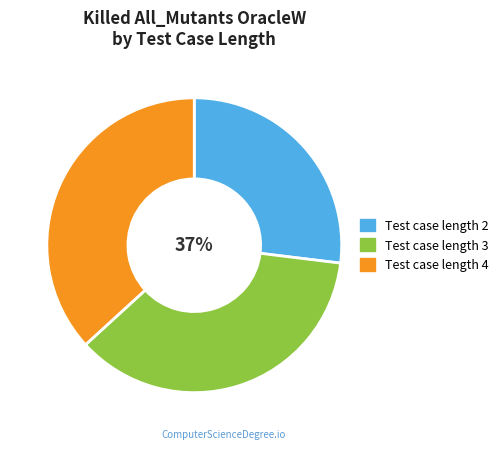

To the nearest percent, what is the average slice percentage?

33%